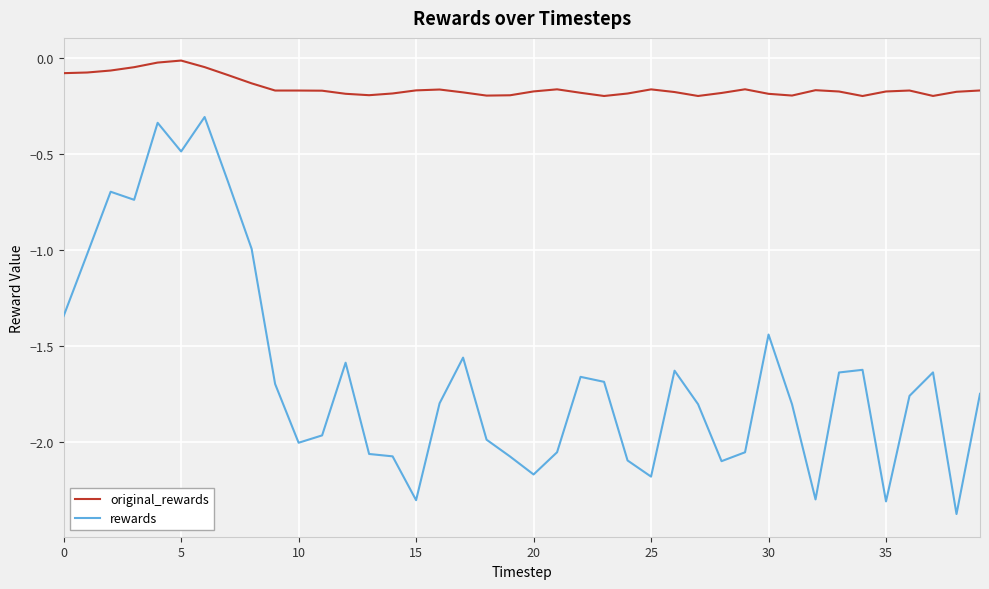

Rank the series by their maximum value, from highest to lowest.

original_rewards, rewards